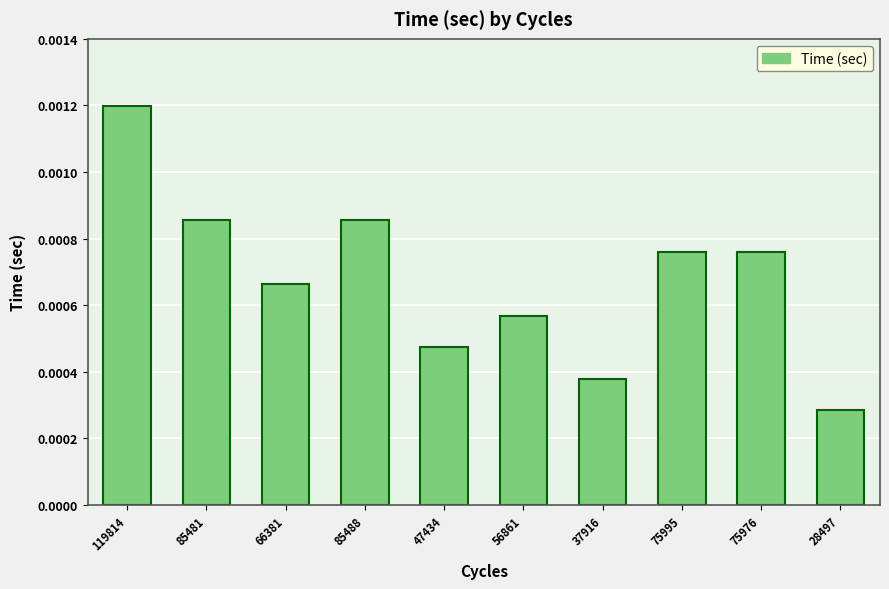

Where is the data nearest to the value 0?

28497